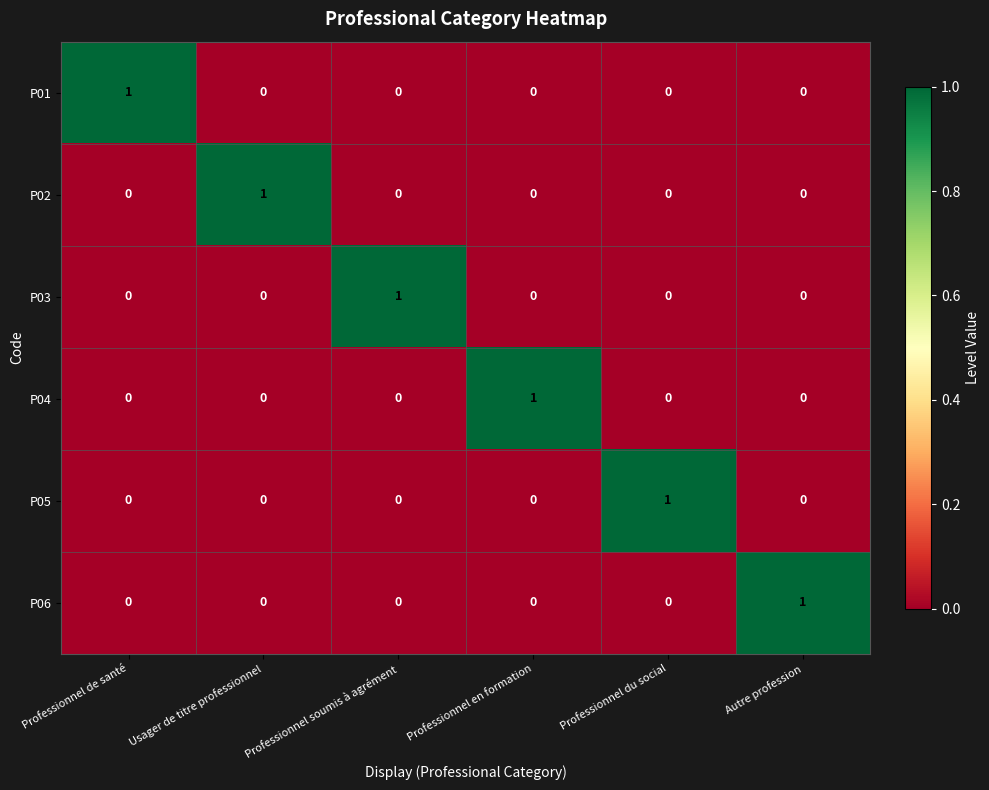

How many values in P05 are above zero?

1